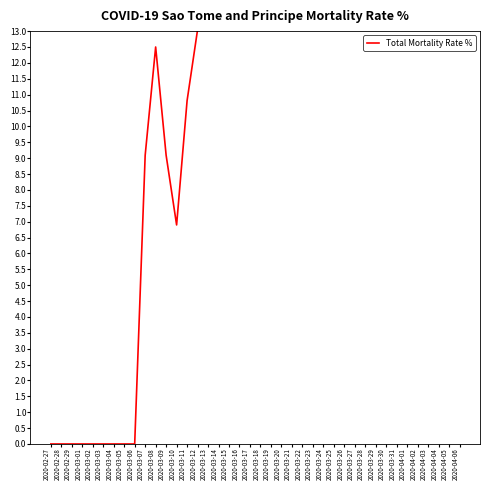

What is the label of the 25th point from the left?

2020-03-22